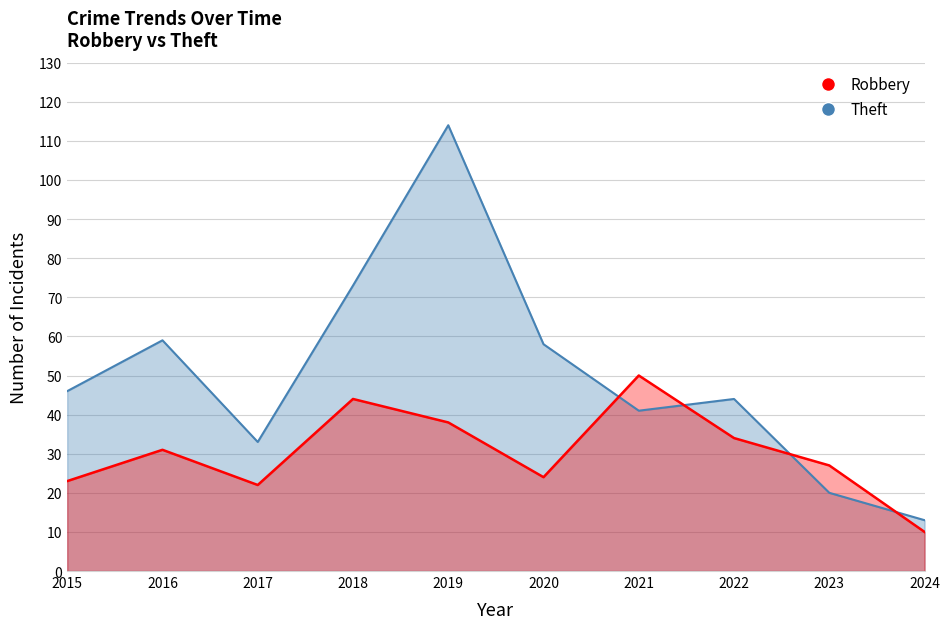

Count the number of data series in this chart.

2